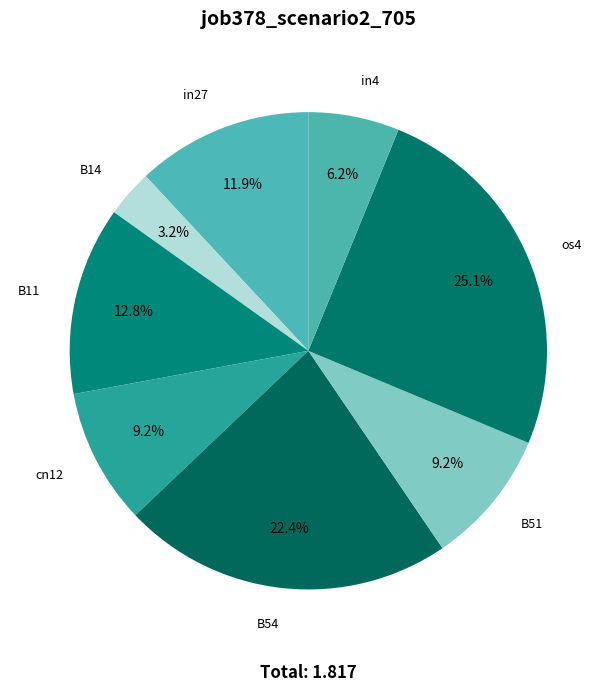

To the nearest percent, what is the combined percentage of B14 and B11?

16%